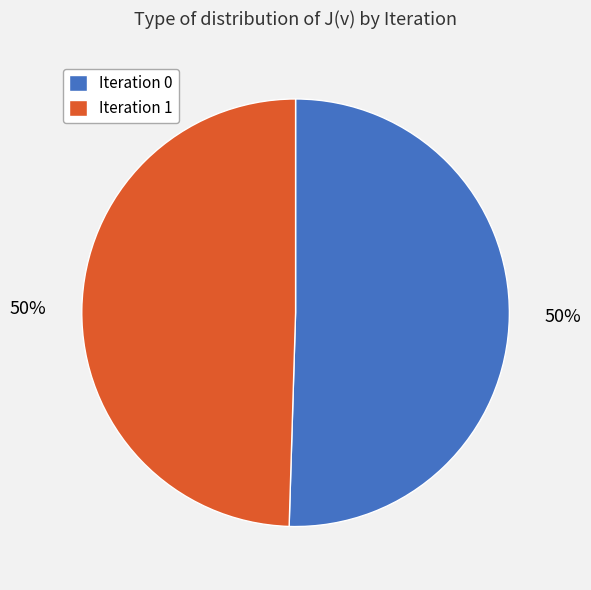

How many segments does this pie chart have?

2